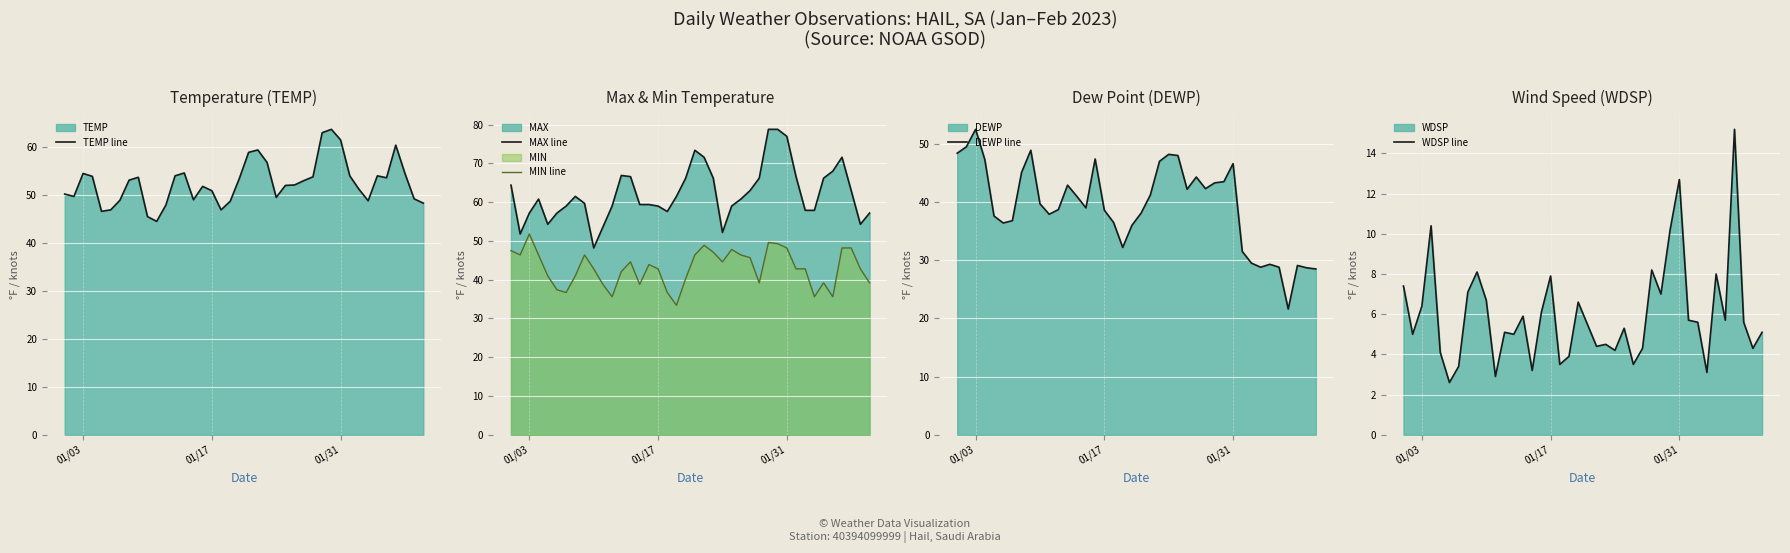

What is the highest value of the MAX line series?

78.8